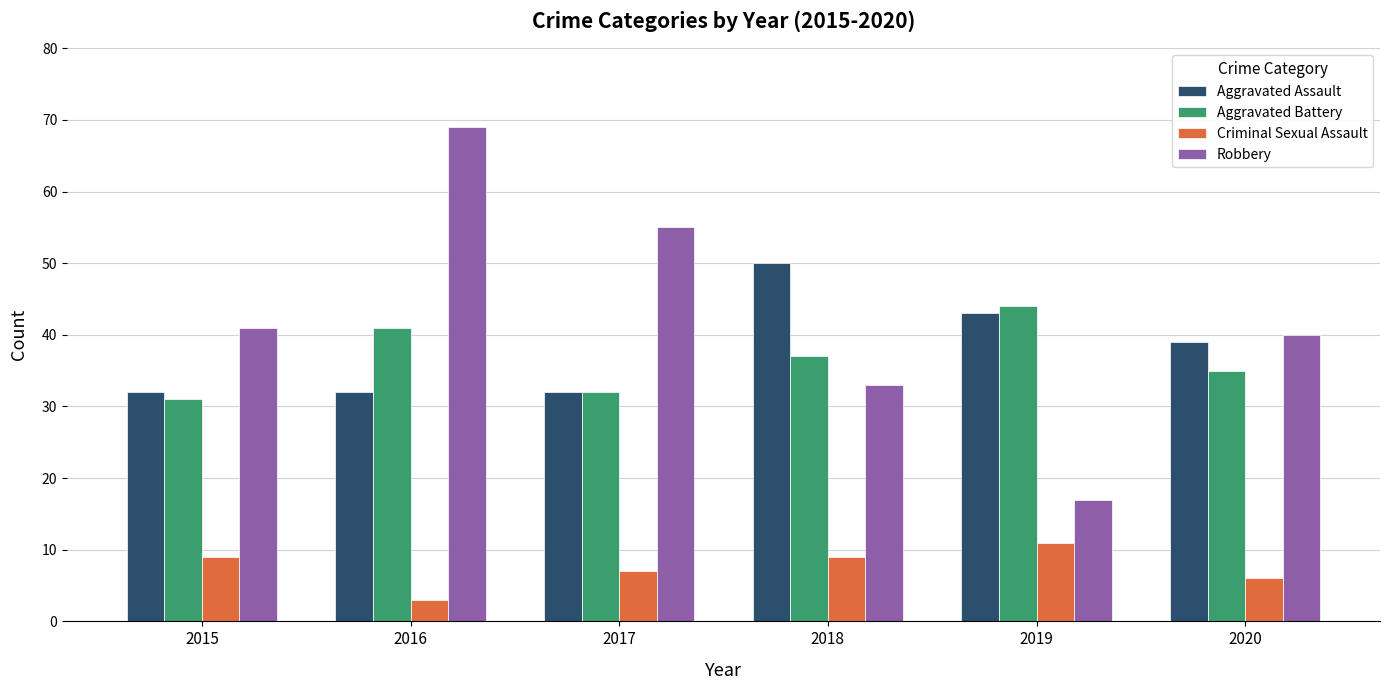

Reading left to right, extract all data points from this chart.

Aggravated Assault: 2015=32	2016=32	2017=32	2018=50	2019=43	2020=39
Aggravated Battery: 2015=31	2016=41	2017=32	2018=37	2019=44	2020=35
Criminal Sexual Assault: 2015=9	2016=3	2017=7	2018=9	2019=11	2020=6
Robbery: 2015=41	2016=69	2017=55	2018=33	2019=17	2020=40